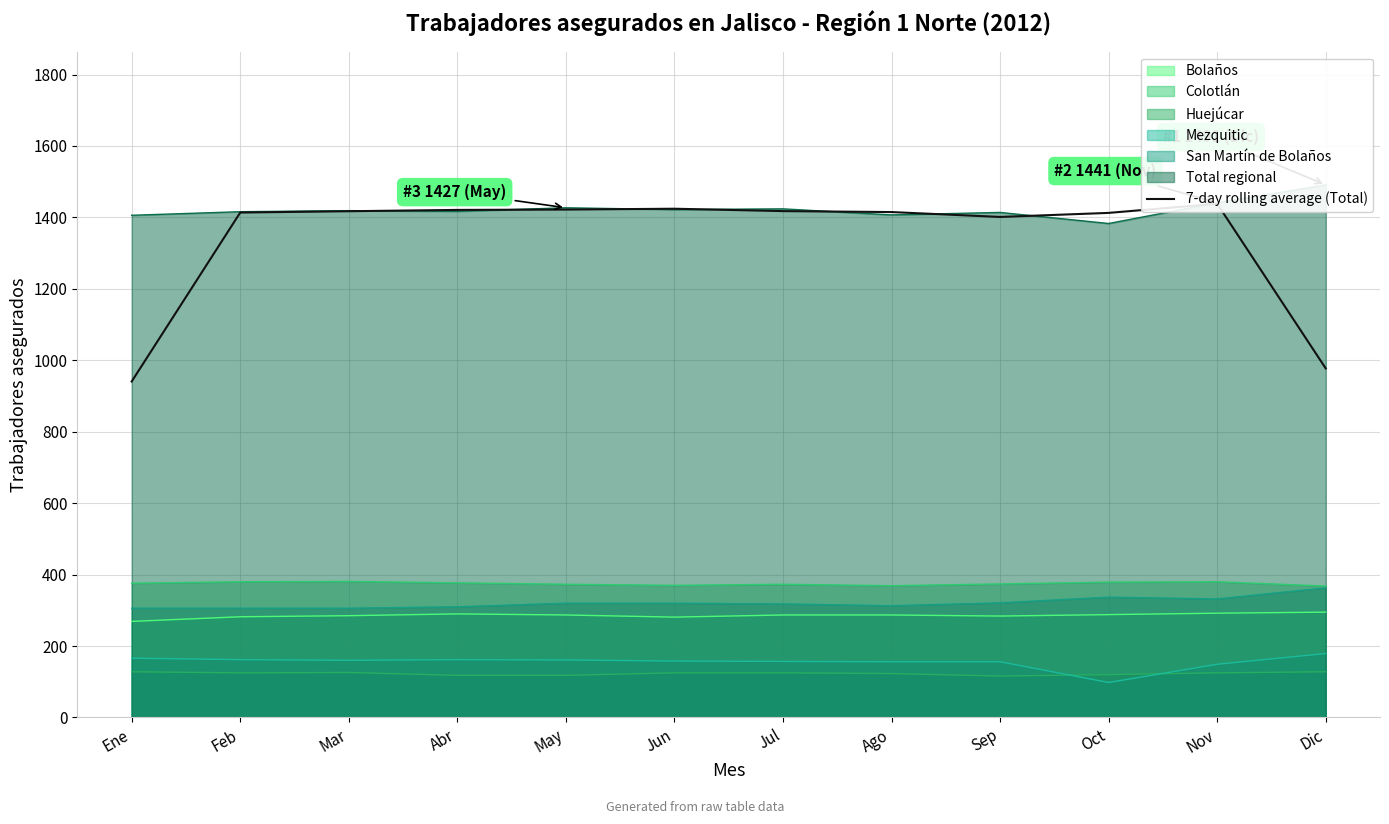

What is the average value?

1341.8